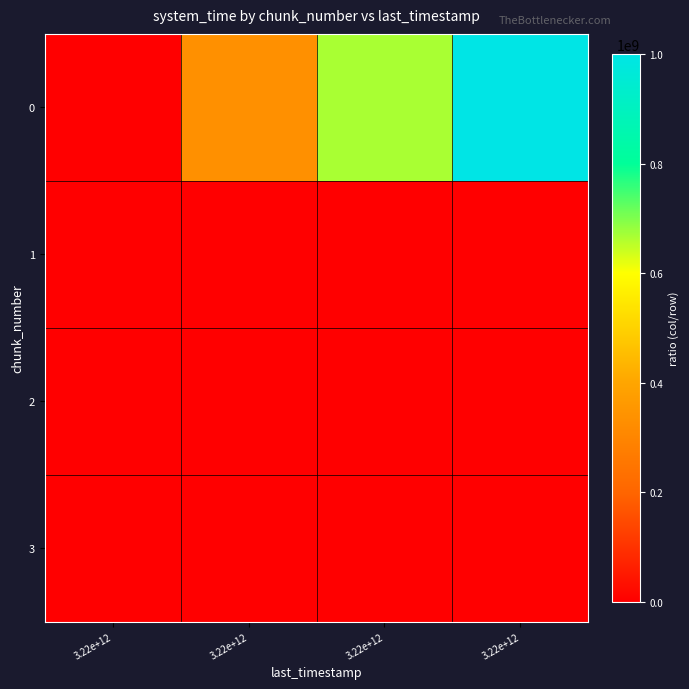

Reading left to right, what are all the values shown in this chart?

0: 3.22e+12=1.0	3.22e+12=333333334.3	3.22e+12=666666667.7	3.22e+12=1000000001.0
1: 3.22e+12=0.0	3.22e+12=1.0	3.22e+12=2.0	3.22e+12=3.0
2: 3.22e+12=0.0	3.22e+12=0.5	3.22e+12=1.0	3.22e+12=1.5
3: 3.22e+12=0.0	3.22e+12=0.3	3.22e+12=0.7	3.22e+12=1.0